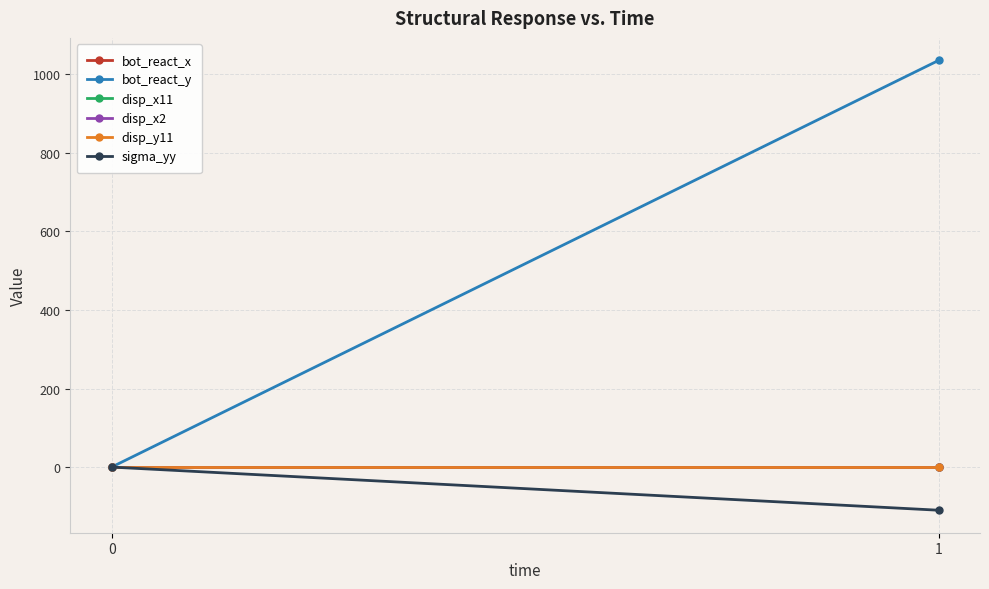

Reading right to left, transcribe all the data shown in this chart.

bot_react_x: 1=-0.0	0=0.0
bot_react_y: 1=1035.8	0=0.0
disp_x11: 1=0.0	0=0.0
disp_x2: 1=0.0	0=0.0
disp_y11: 1=-0.0	0=0.0
sigma_yy: 1=-109.9	0=0.0